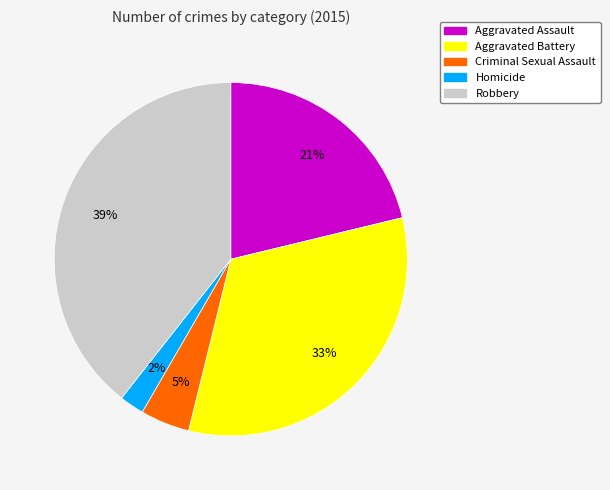

To the nearest percent, what is the difference between the largest and smallest slice percentages?

37%